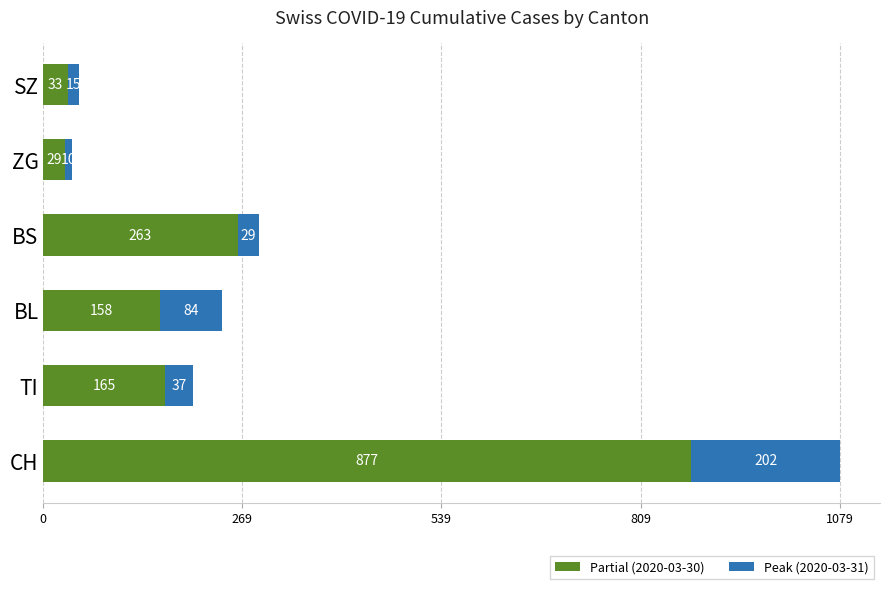

What is the difference between the Partial (2020-03-30) values at TI and SZ?

132